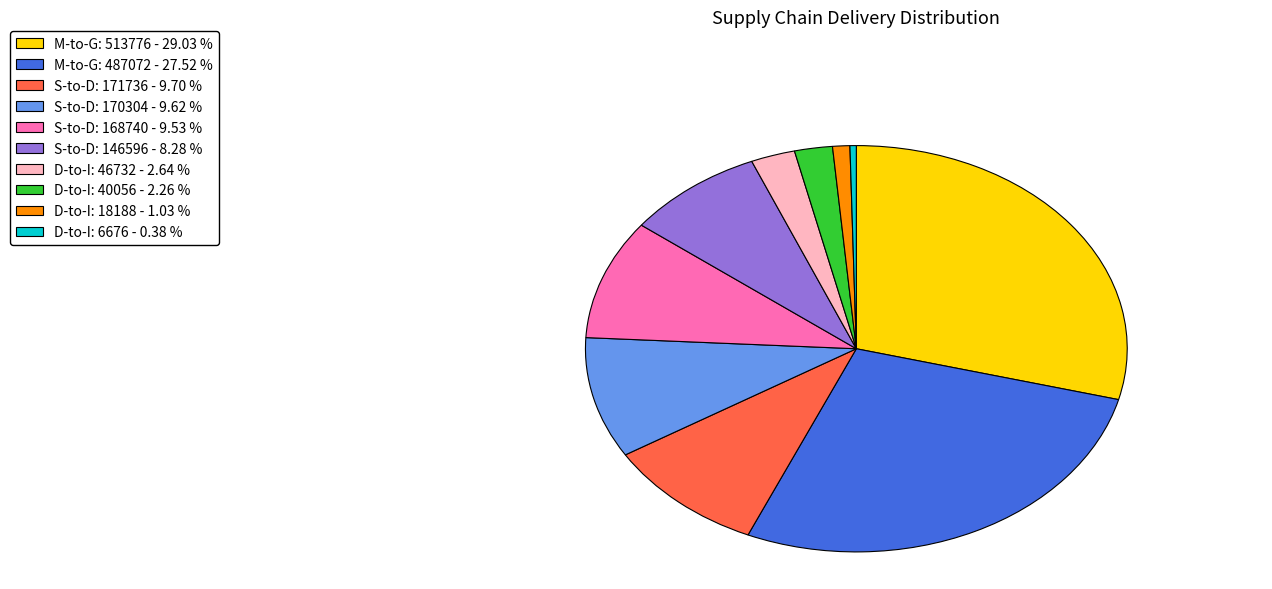

Between S-to-D: 168740 - 9.53 % and M-to-G: 513776 - 29.03 %, which is larger?

M-to-G: 513776 - 29.03 %